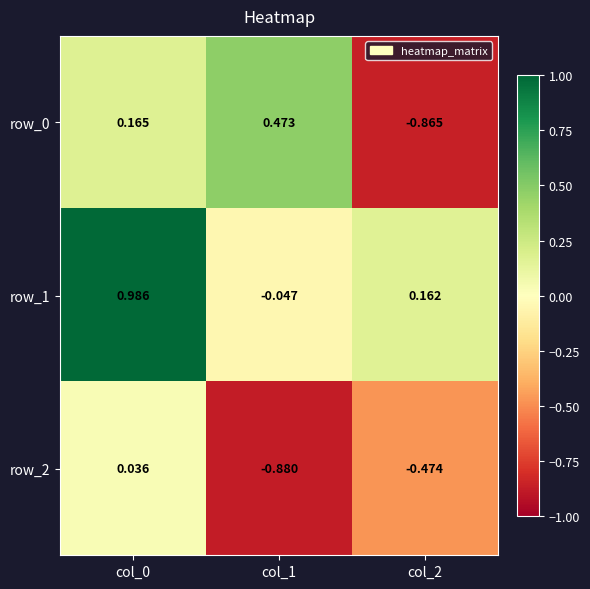

How many data points does each series have?

3